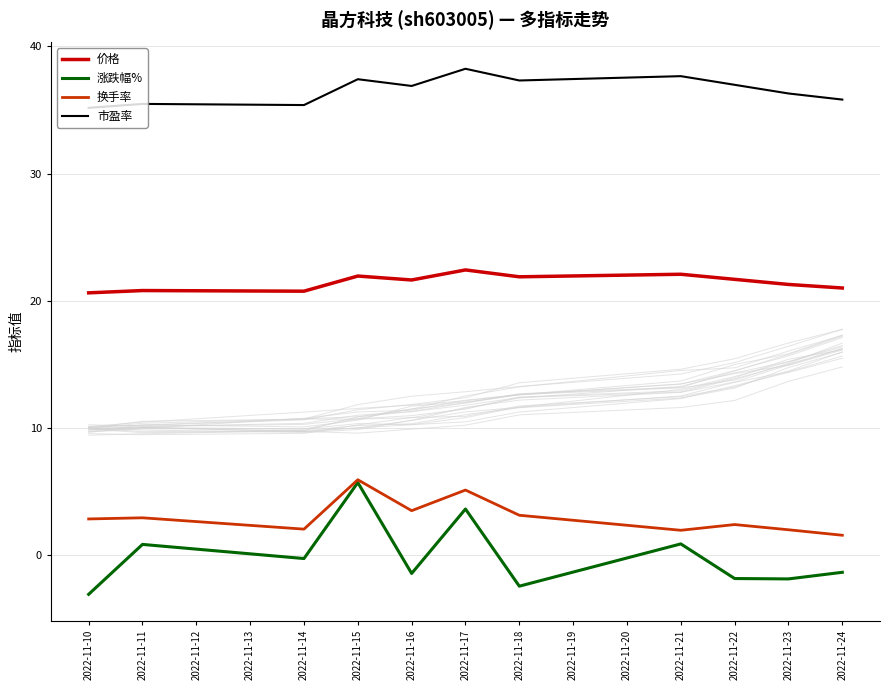

Does the chart have visible grid lines?

Yes